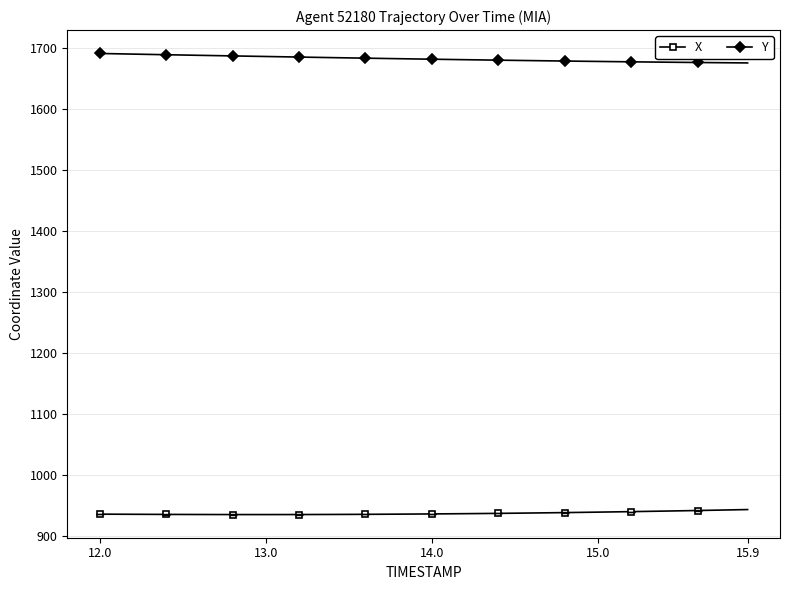

What is the value of the X point at the 11th from the left?

935.1